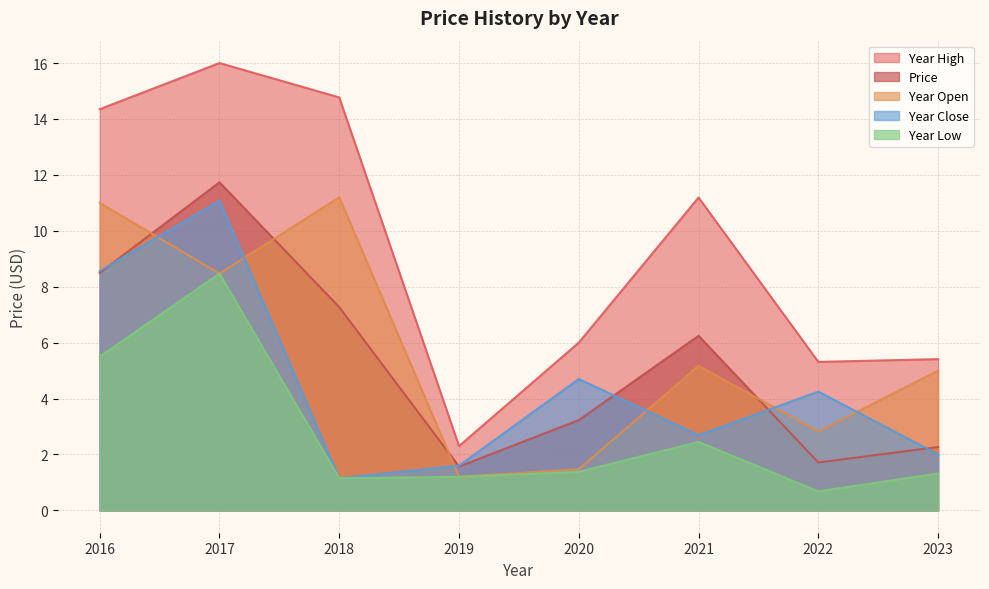

In year_high, how many points are higher than both neighbors (excluding endpoints)?

2